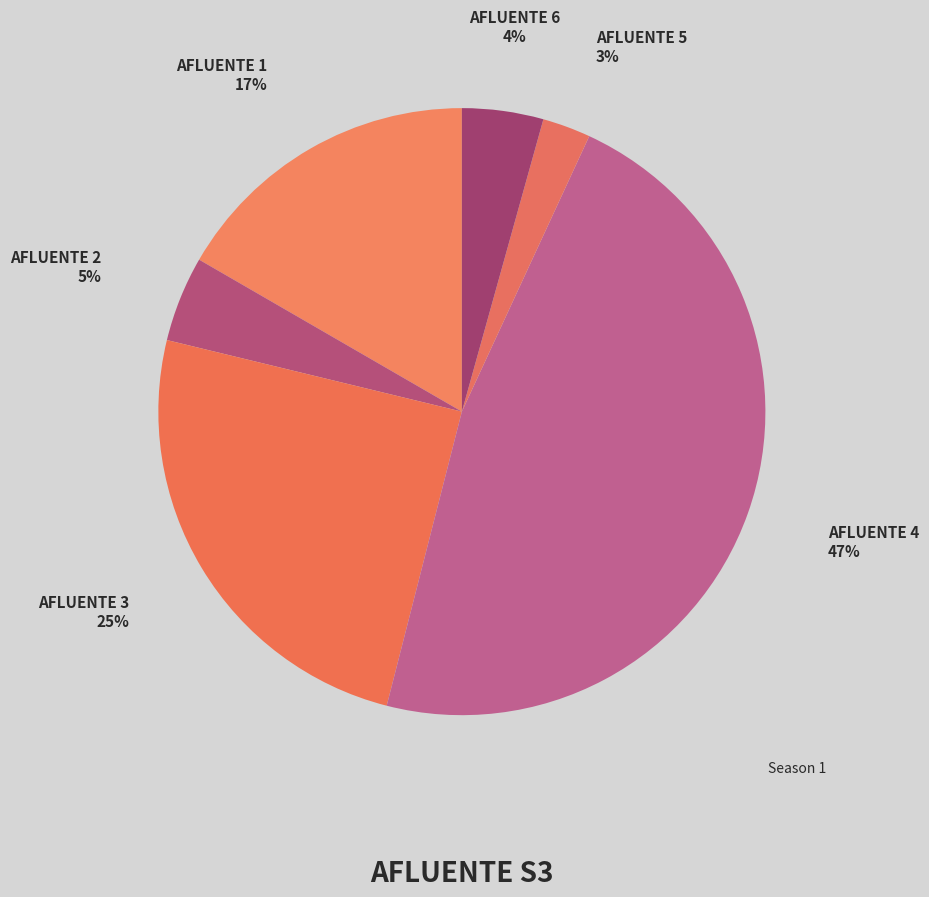

How many slices are in this pie chart?

6